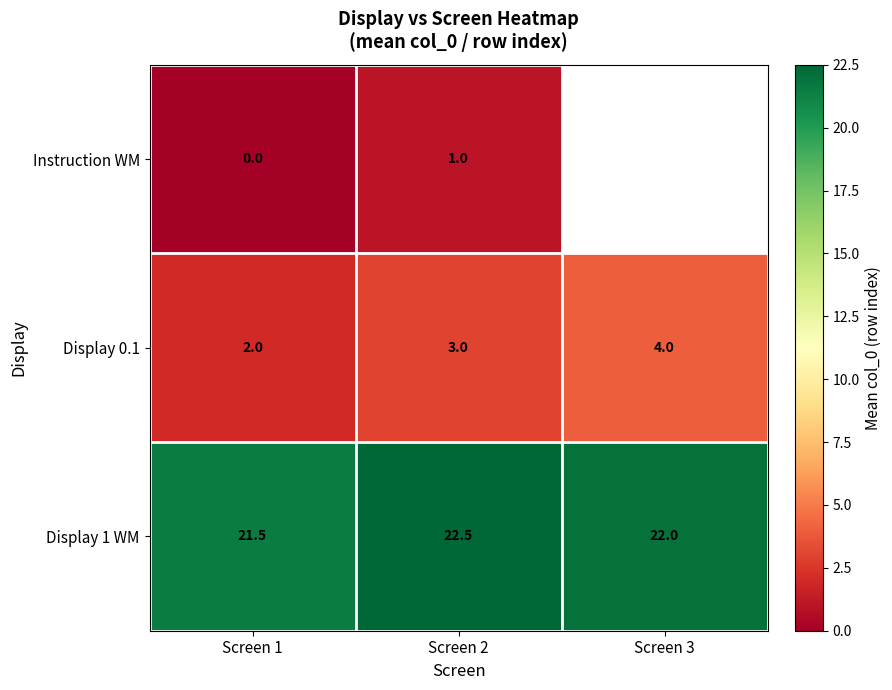

The value of Display 1 WM at Screen 1 is 9.8. True or false?

False